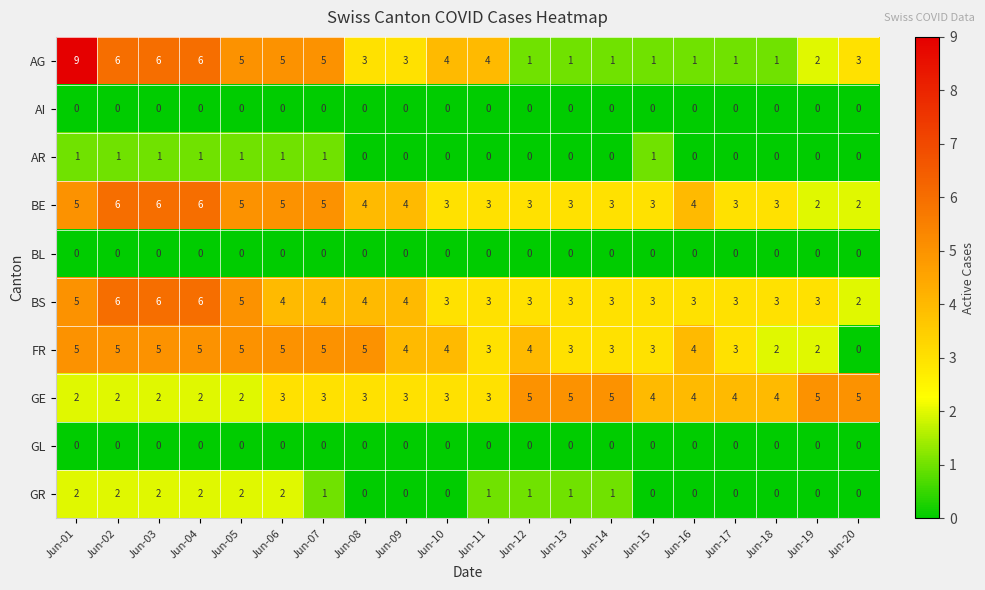

What is the sum of the FR values at Jun-08 and Jun-05?

10